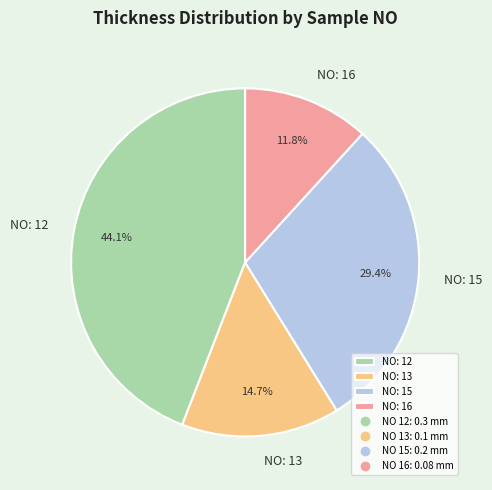

Rank the categories by value from lowest to highest.

NO: 16, NO: 13, NO: 15, NO: 12